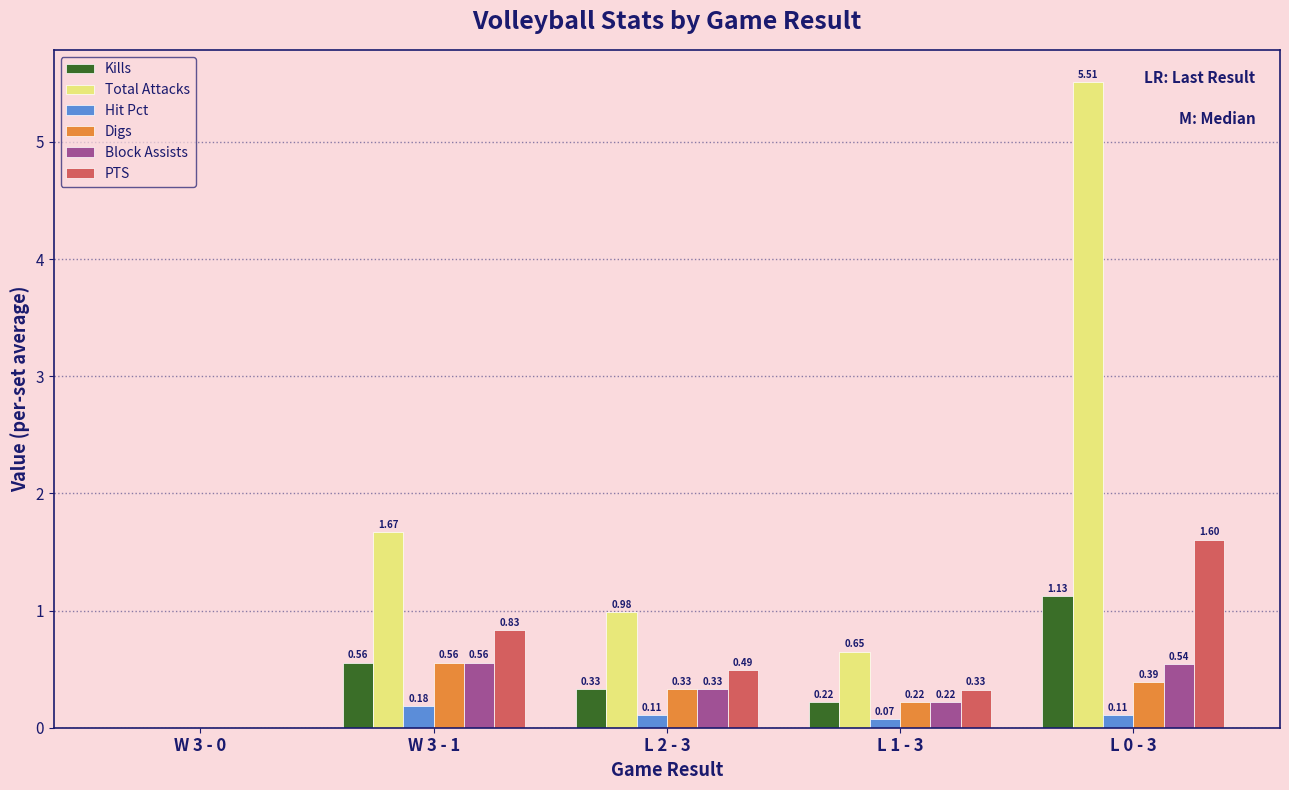

At which category does the chart reach its peak across all series?

L 0 - 3